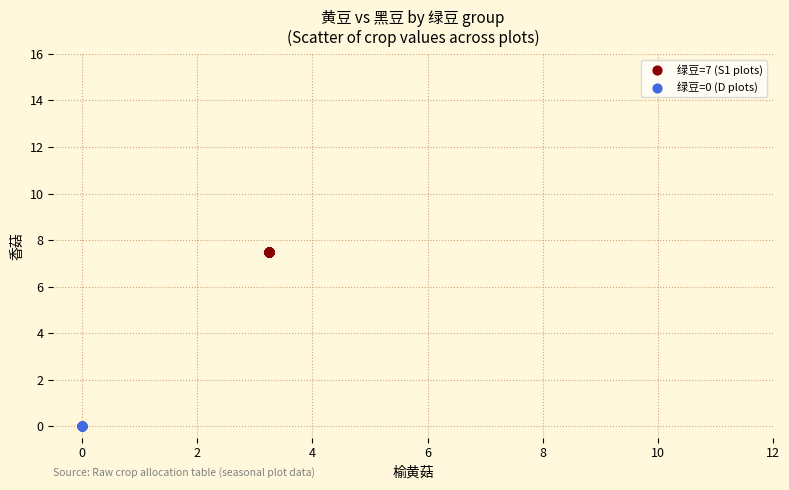

Which series contains the lowest Y value?

绿豆=0 (D plots)